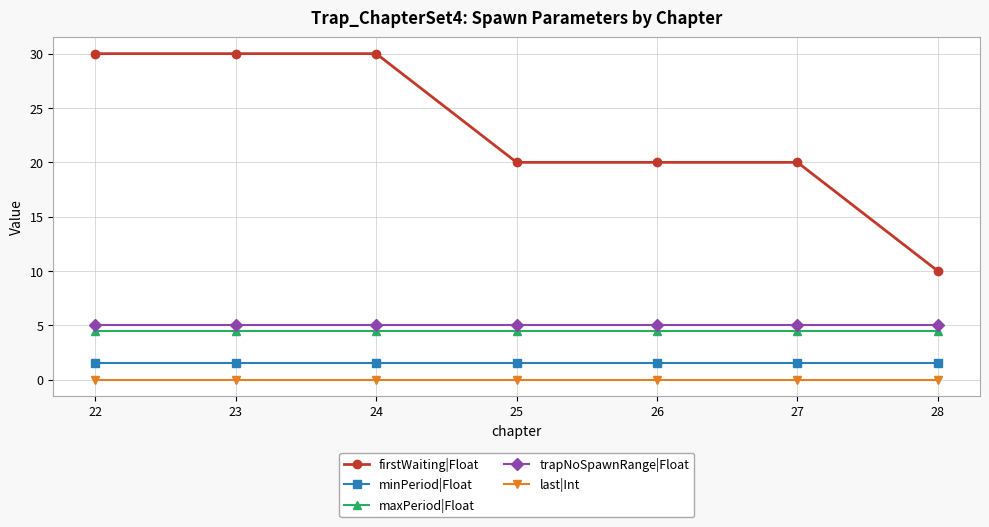

Is the value of minPeriod|Float at 23 greater than the value of trapNoSpawnRange|Float at 23?

No